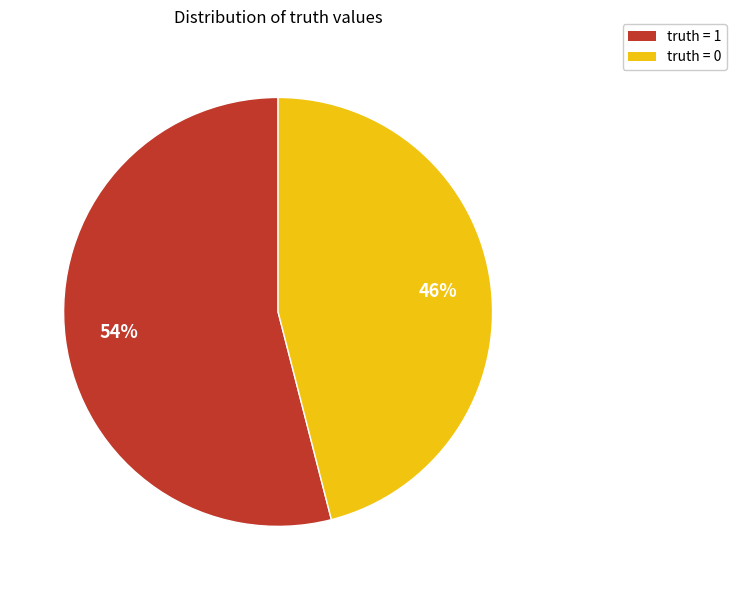

To the nearest percent, what portion does truth = 1 represent?

54%